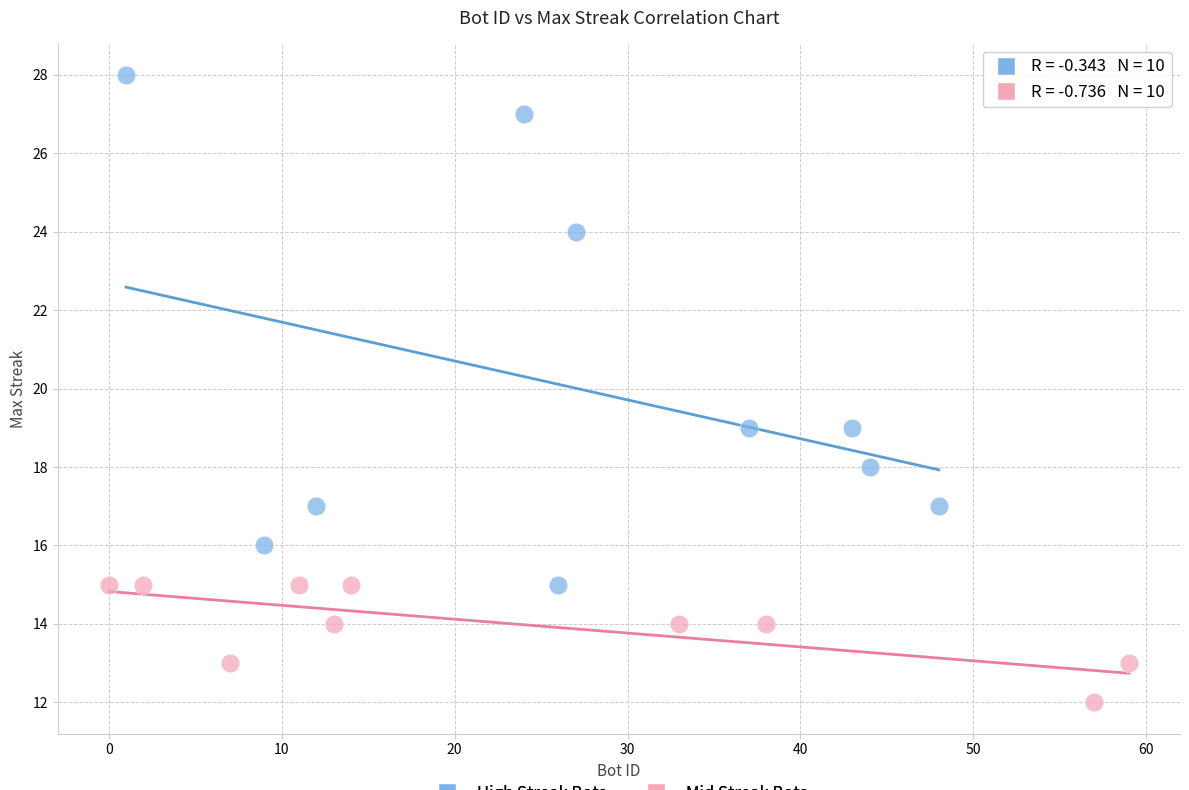

Which series has the widest spread of Y values?

High Streak Bots